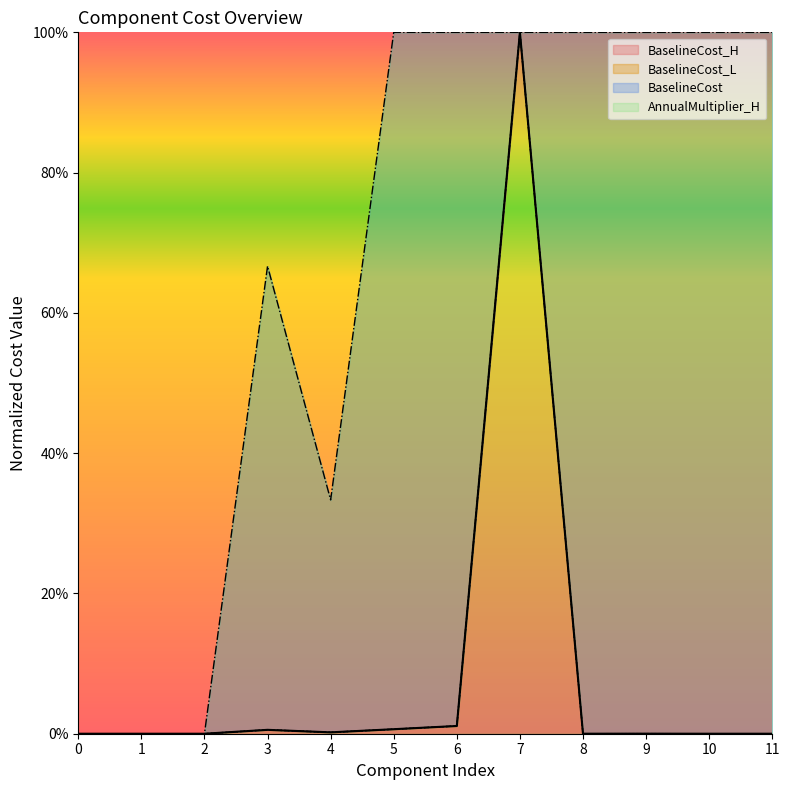

How many distinct data groups are displayed?

4